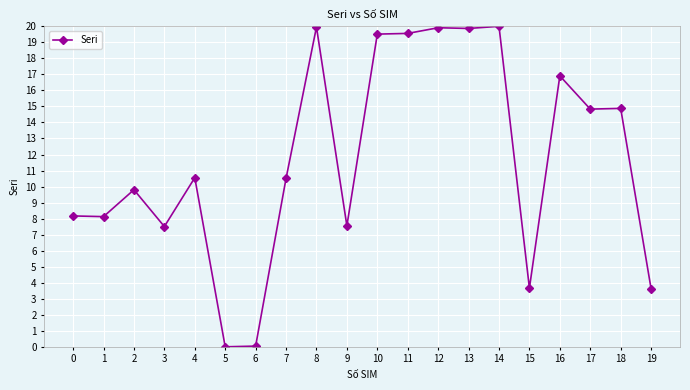

What is the ratio of the value at 16 to the value at 13?

0.9